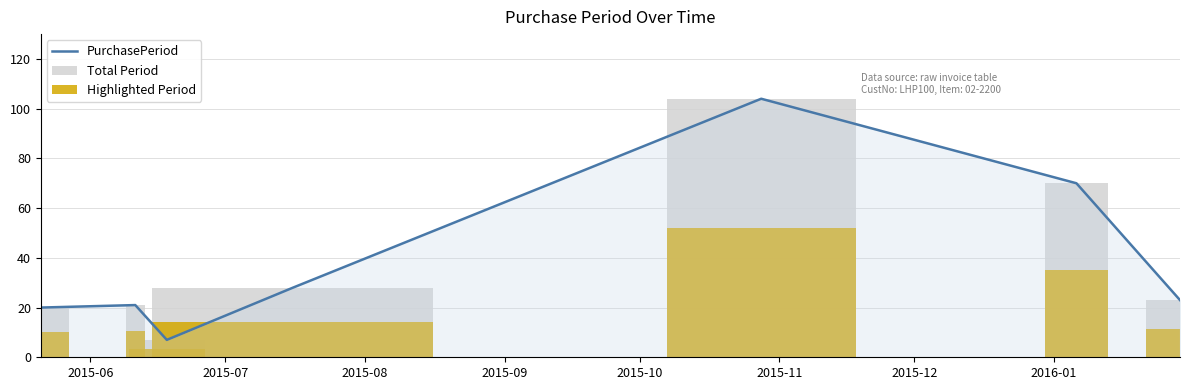

What is the lowest value of the PurchasePeriod series?

7